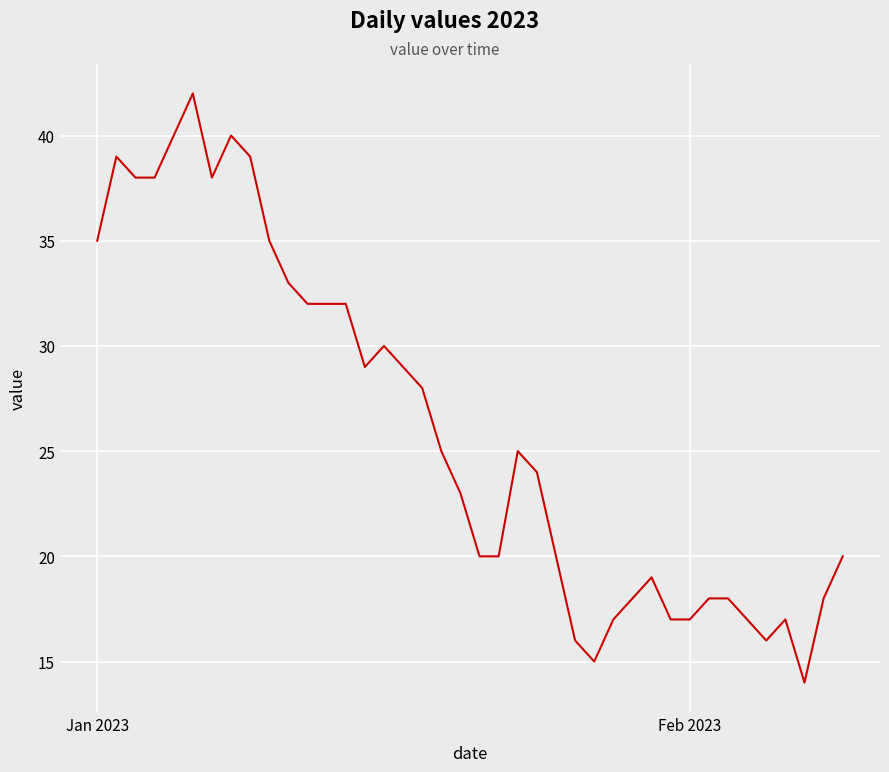

What is the maximum value shown in the chart?

42